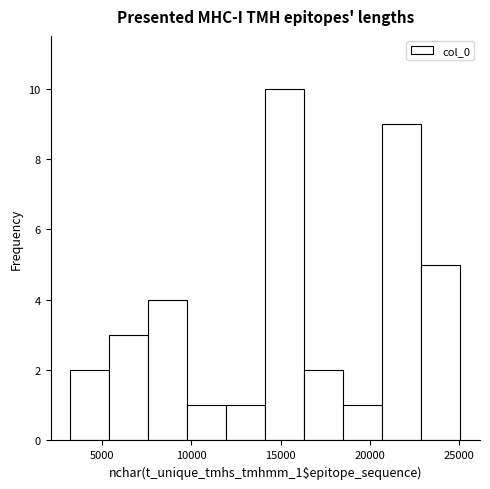

What is the height of the bar covering 14000 to 16500 on the x-axis? Neither the bar edges nor the heights are printed on the chart, so give them approximately, as read against the axes.

10